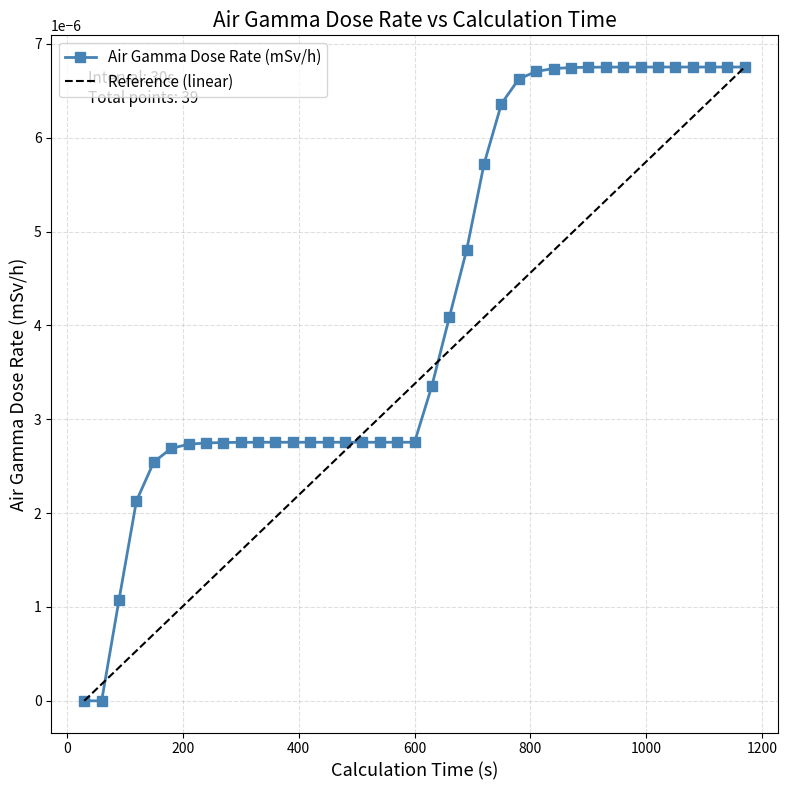

How many data points does each series have?

39